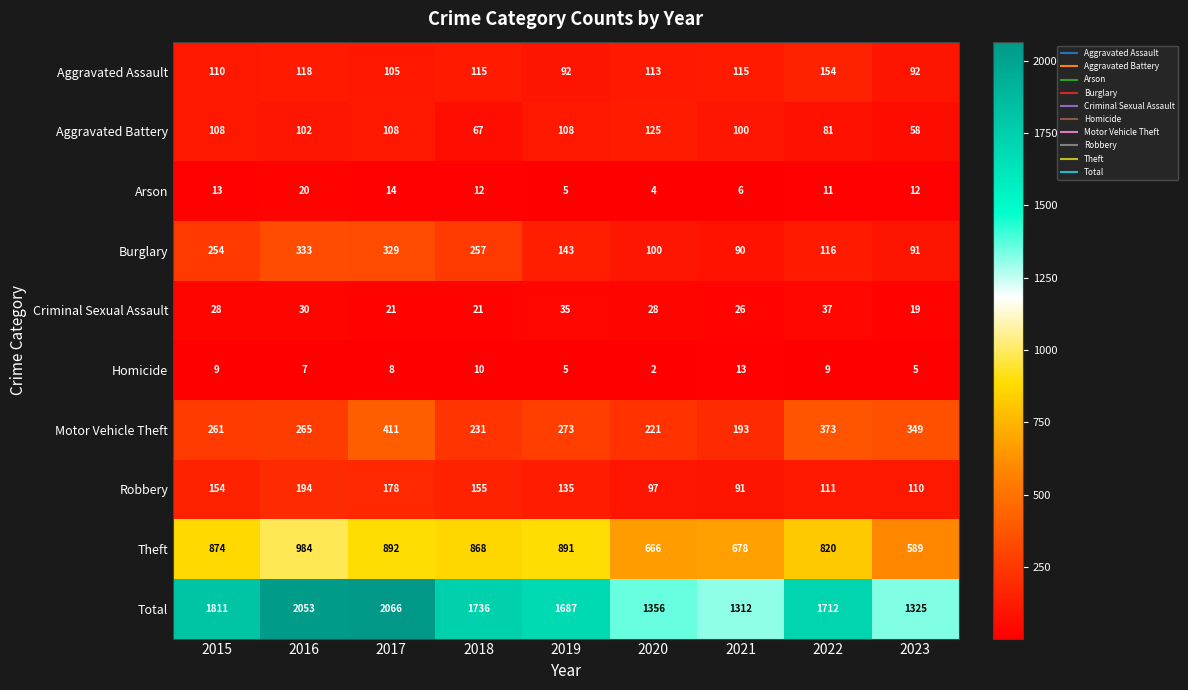

Where does the Total series first go above 1712?

2015